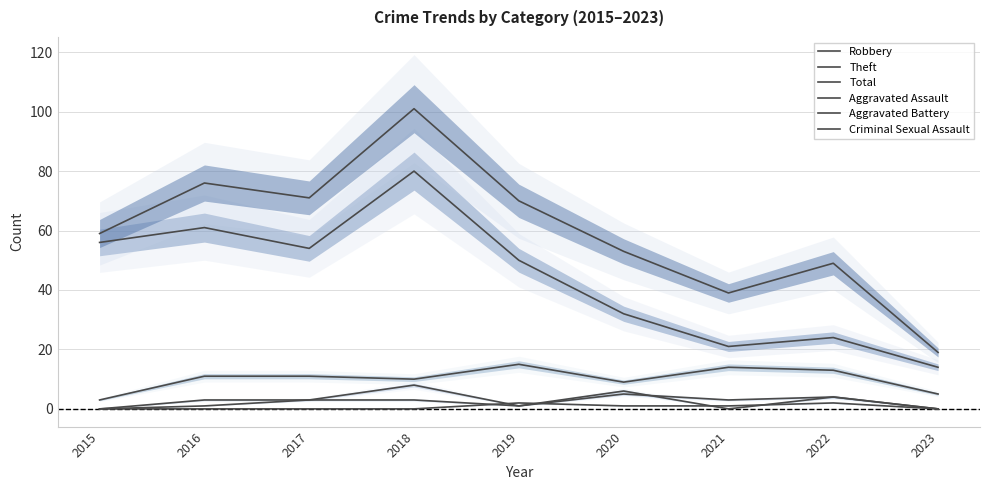

Reading left to right, transcribe all the data shown in this chart.

Robbery: 3	11	11	10	15	9	14	13	5
Theft: 56	61	54	80	50	32	21	24	14
Total: 59	76	71	101	70	53	39	49	19
Aggravated Assault: 0	3	3	3	1	6	0	4	0
Aggravated Battery: 0	1	3	8	1	5	3	4	0
Criminal Sexual Assault: 0	0	0	0	2	1	1	2	0